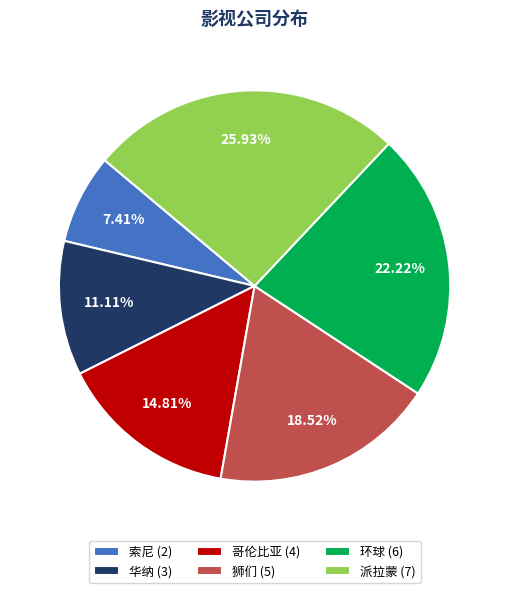

What portion of the pie excludes 环球?

77.8%